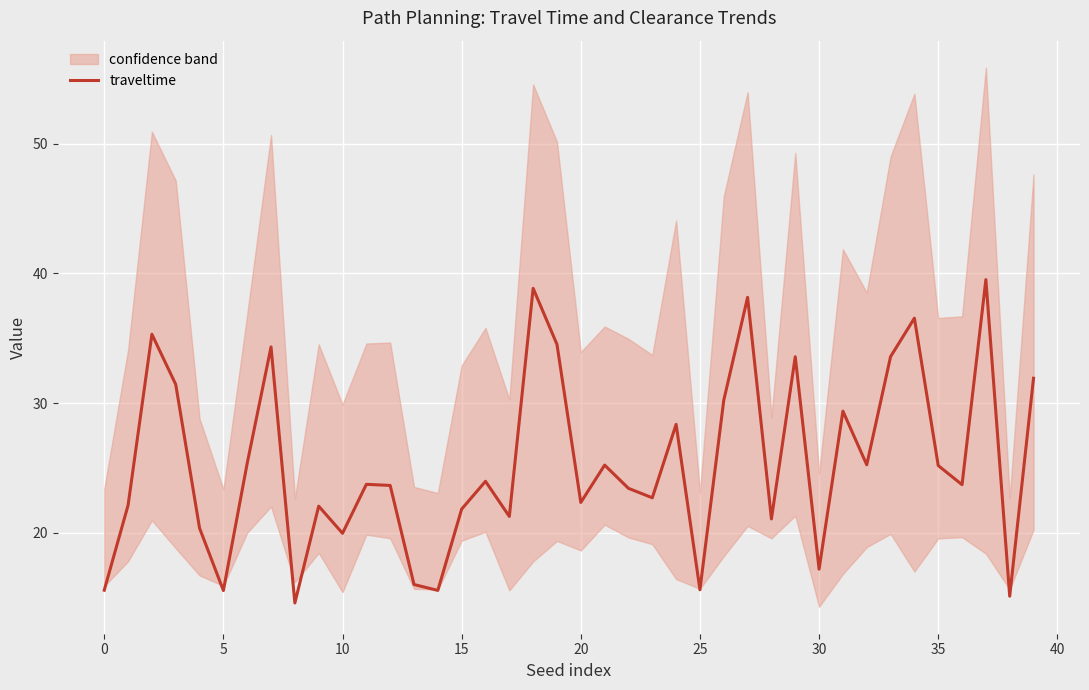

How many lines are shown in the chart?

1